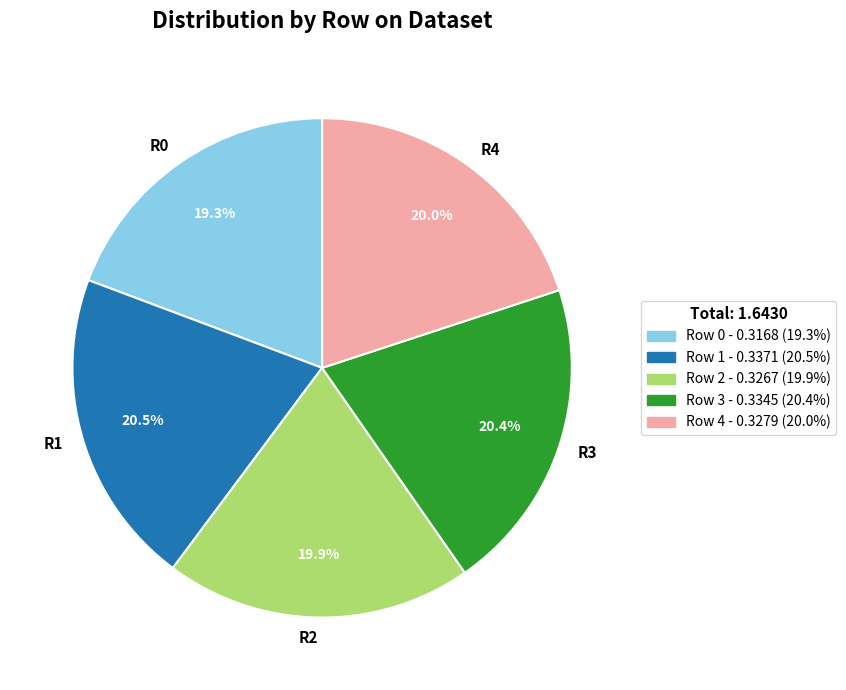

To the nearest percent, what is the average slice percentage?

20%